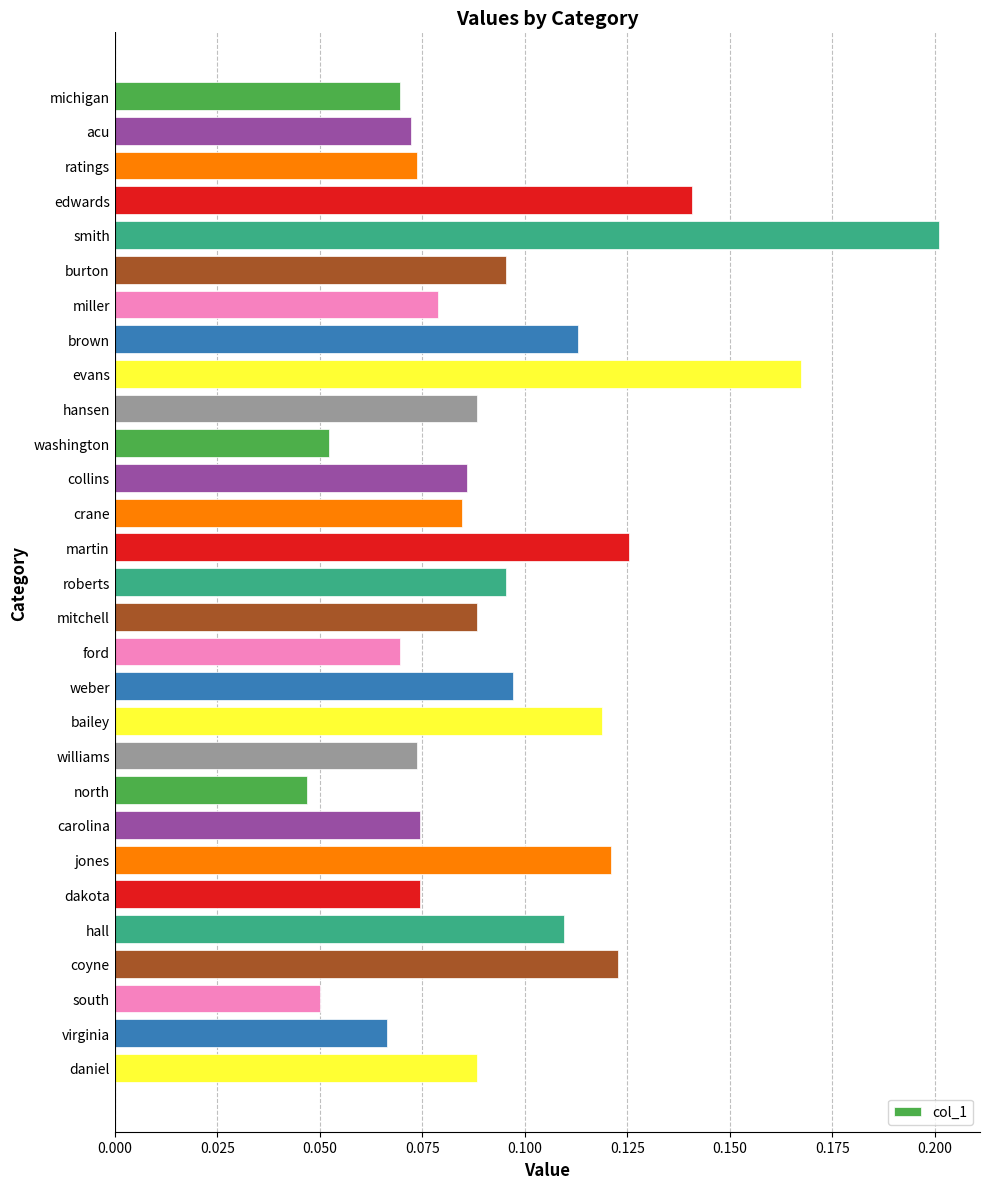

Is it true that the value at ratings is 0.0?

False